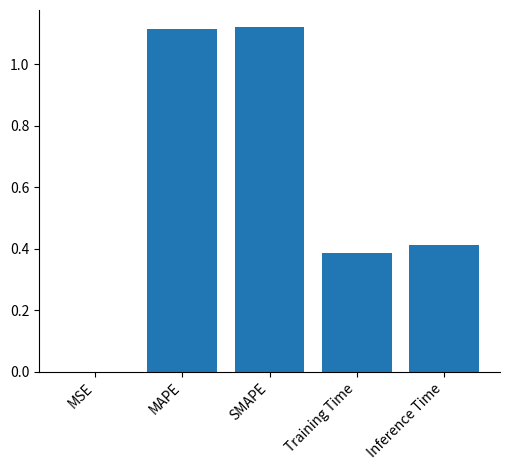

Which has a higher value, MAPE or Inference Time?

MAPE